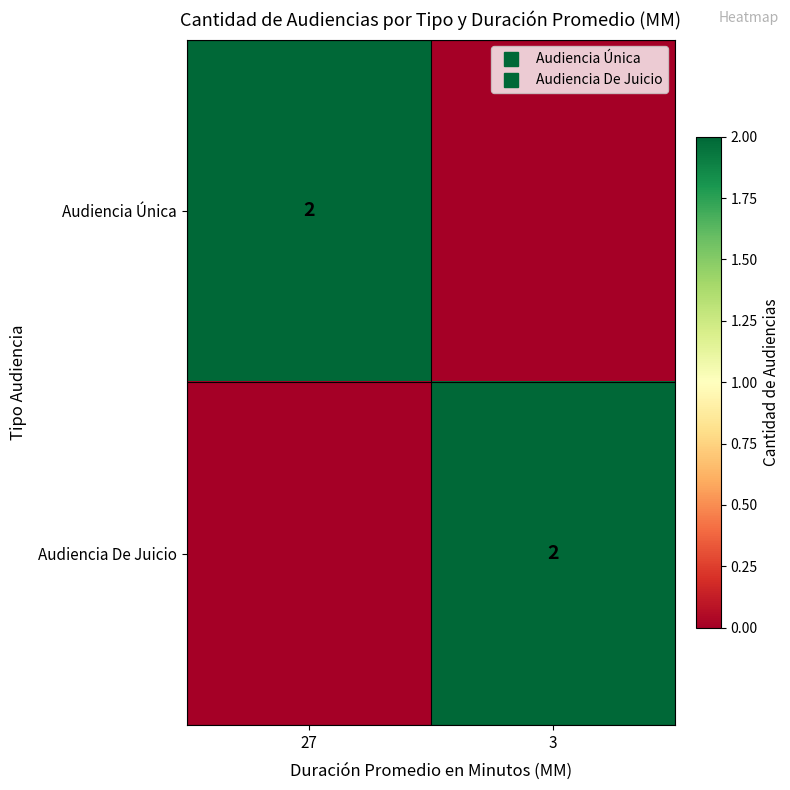

The value of Audiencia De Juicio at 27 is 1. True or false?

False